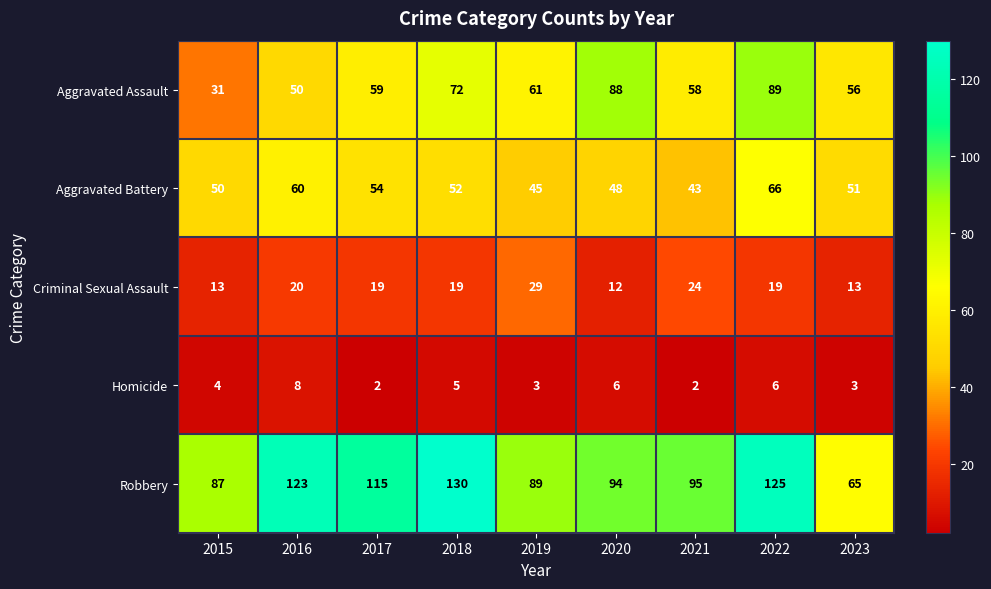

Is it true that Aggravated Battery equals 101 at 2016?

False